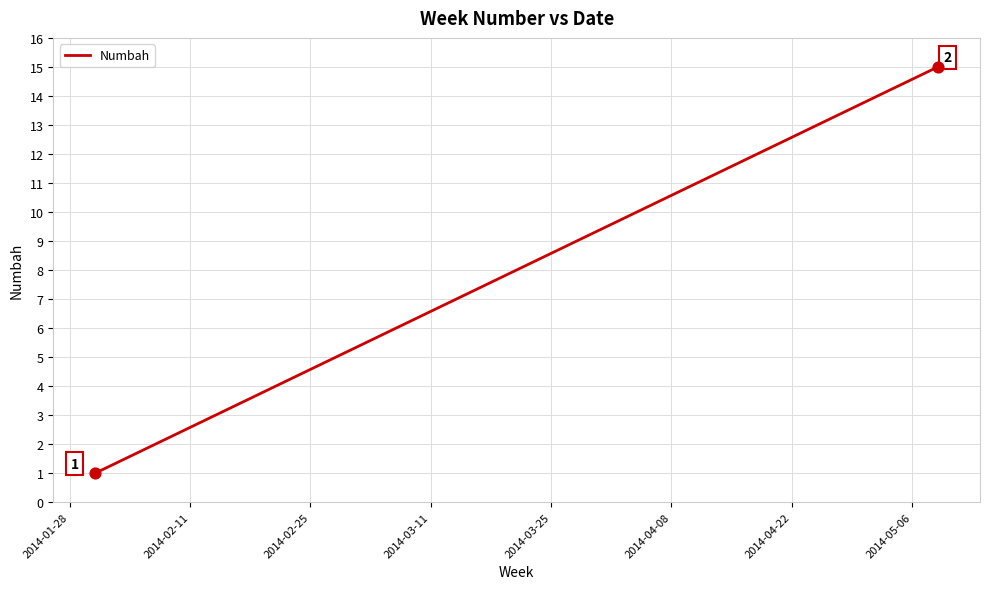

What is the difference between the maximum and minimum values?

14